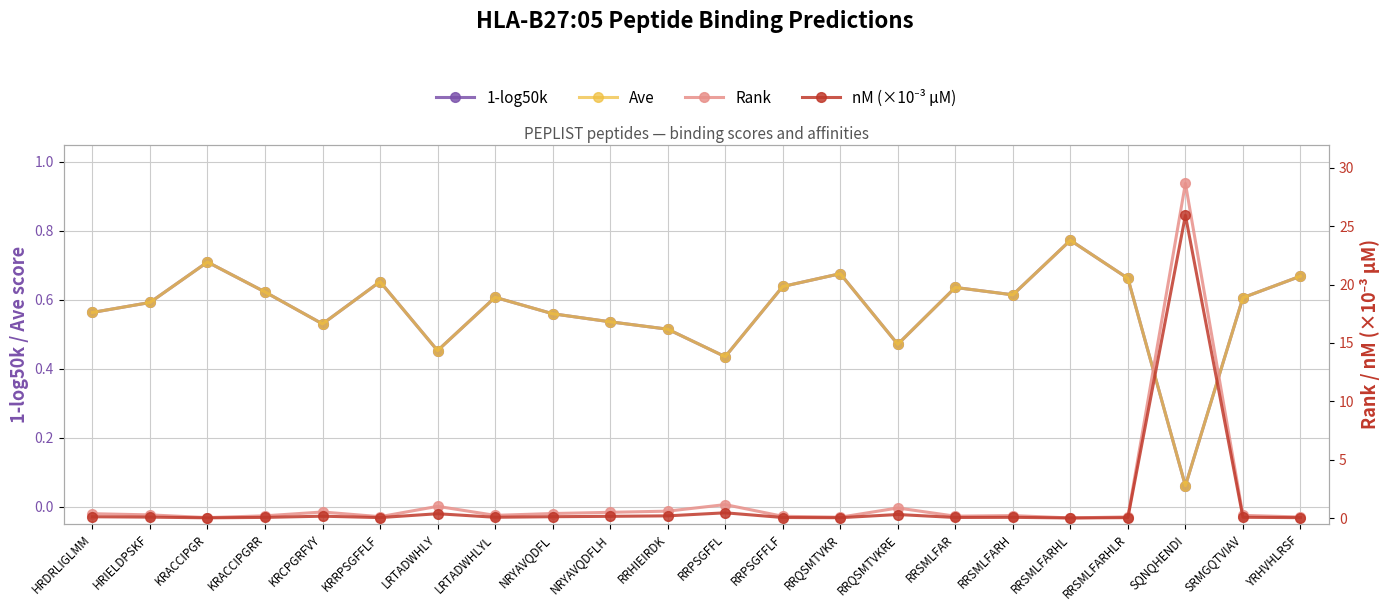

Where is 1-log50k nearest to the value 0?

SQNQHENDI